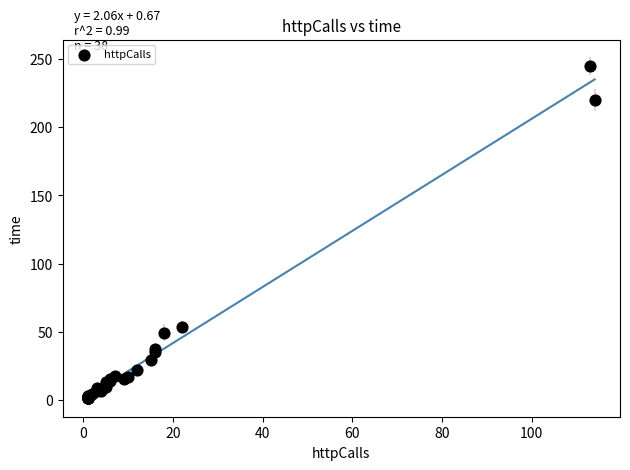

What Y value in the scatter plot is closest to 123?

53.6